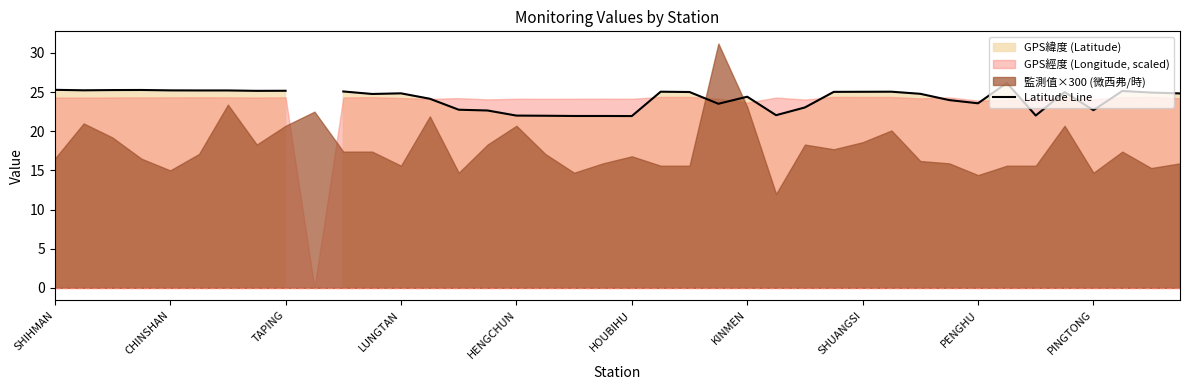

How many values are above zero?

39